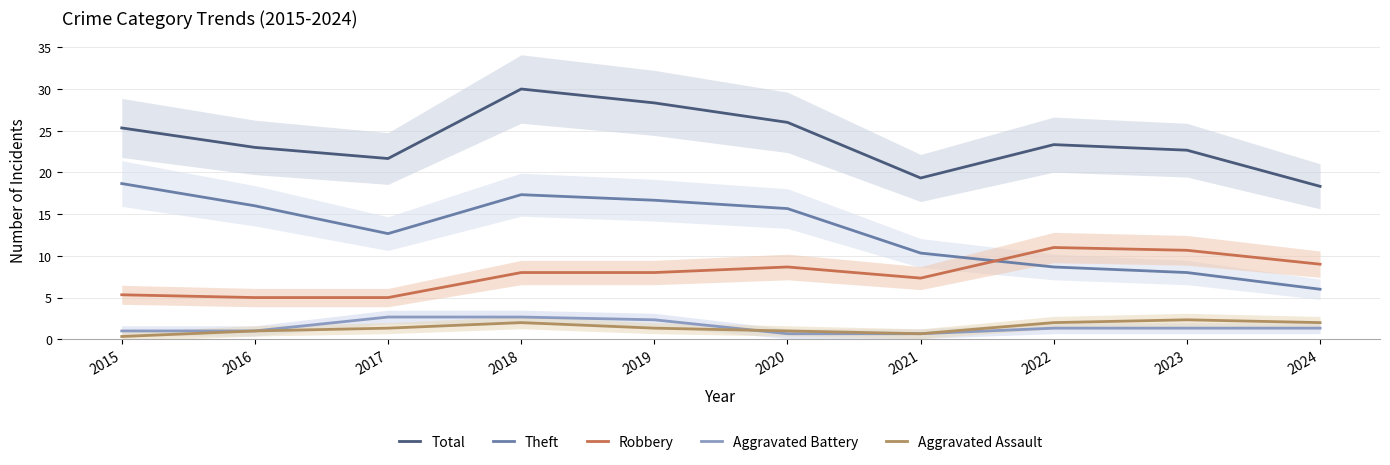

Count the Aggravated Assault values in the range 1 to 2.

7